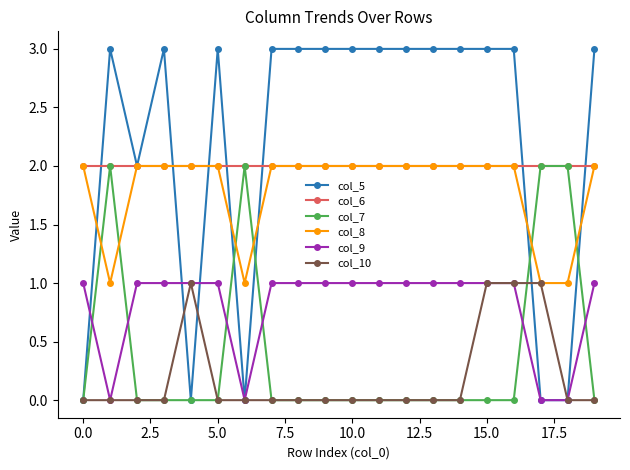

Which series has the widest spread of values?

col_5